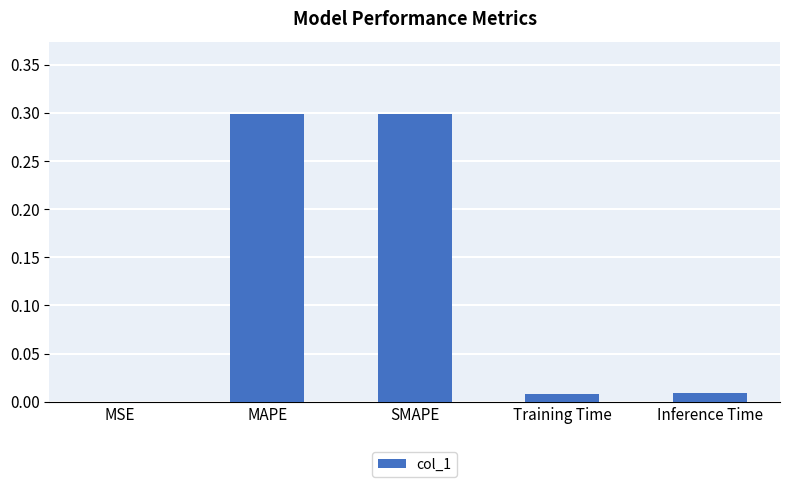

Between SMAPE and Inference Time, which is larger?

SMAPE